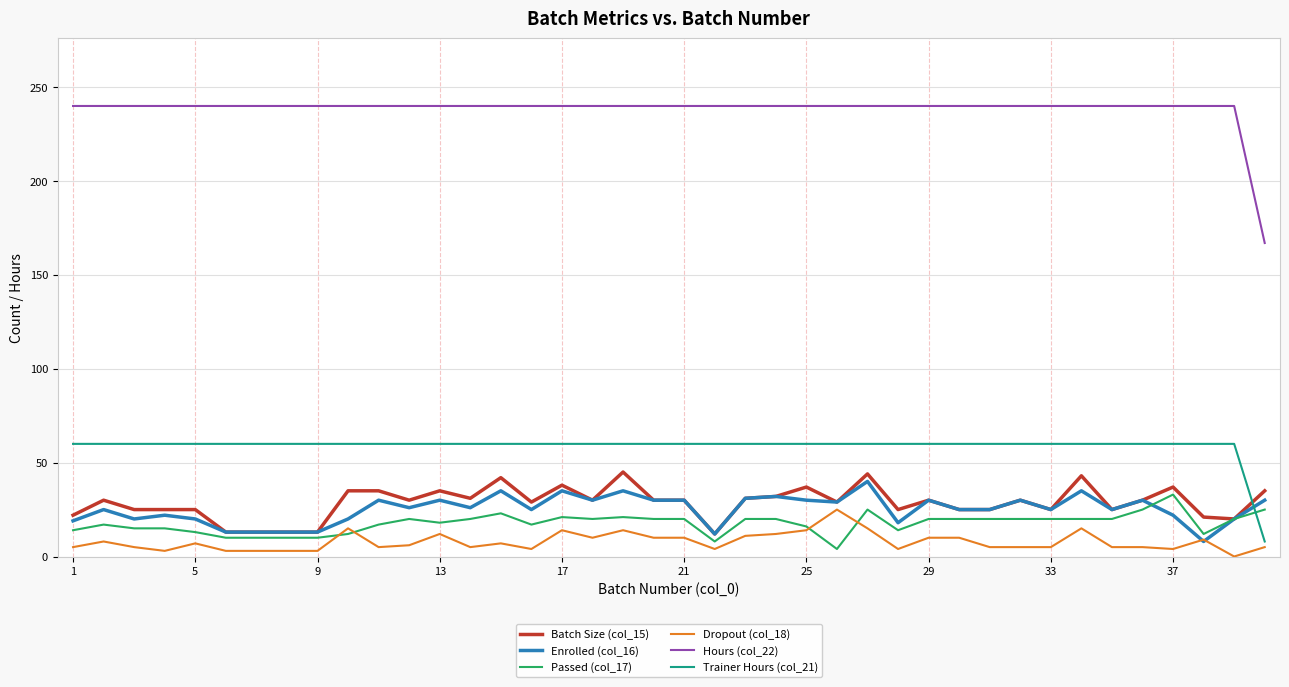

How many lines are shown in the chart?

6